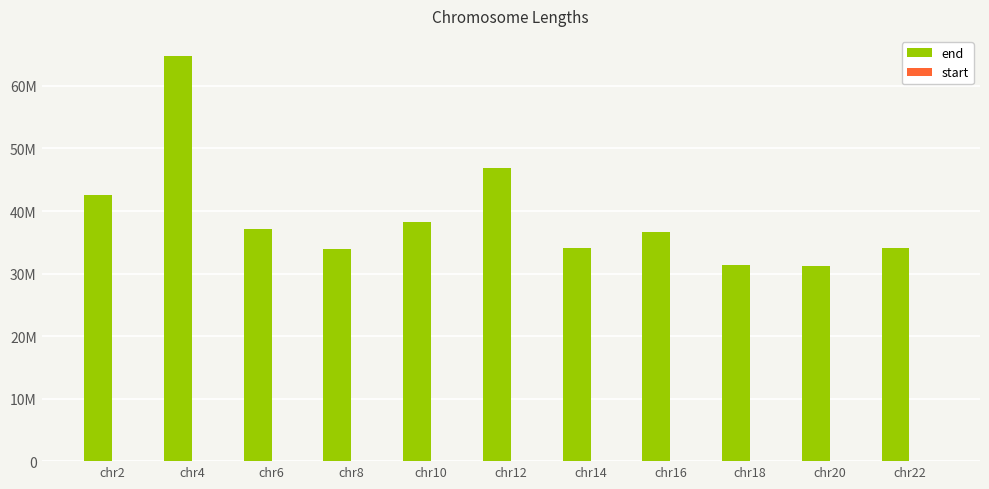

Are the bars horizontal?

No